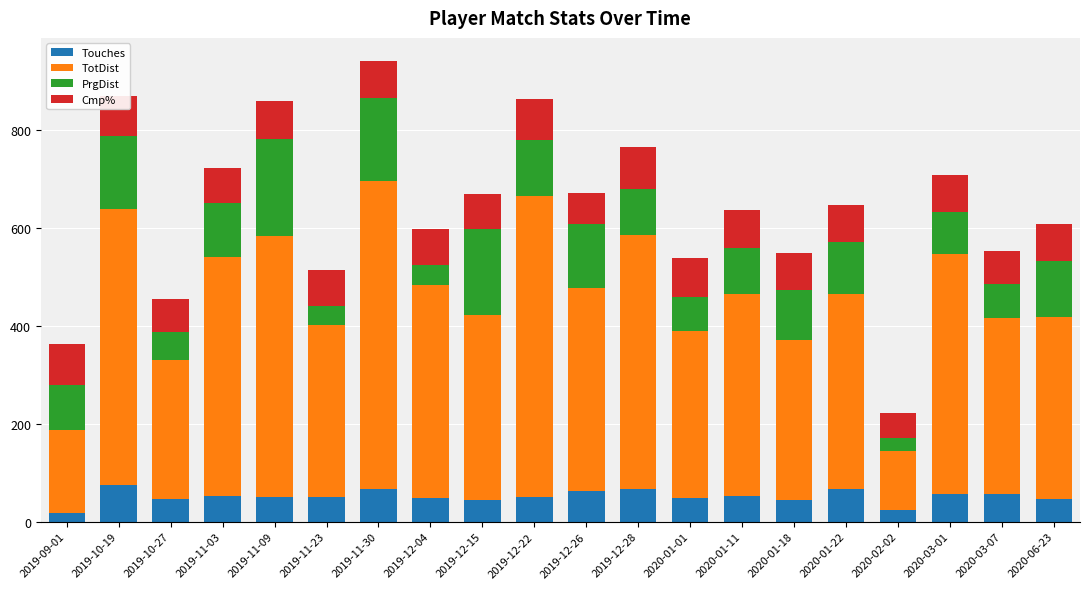

What is the maximum value for Touches?

74.0